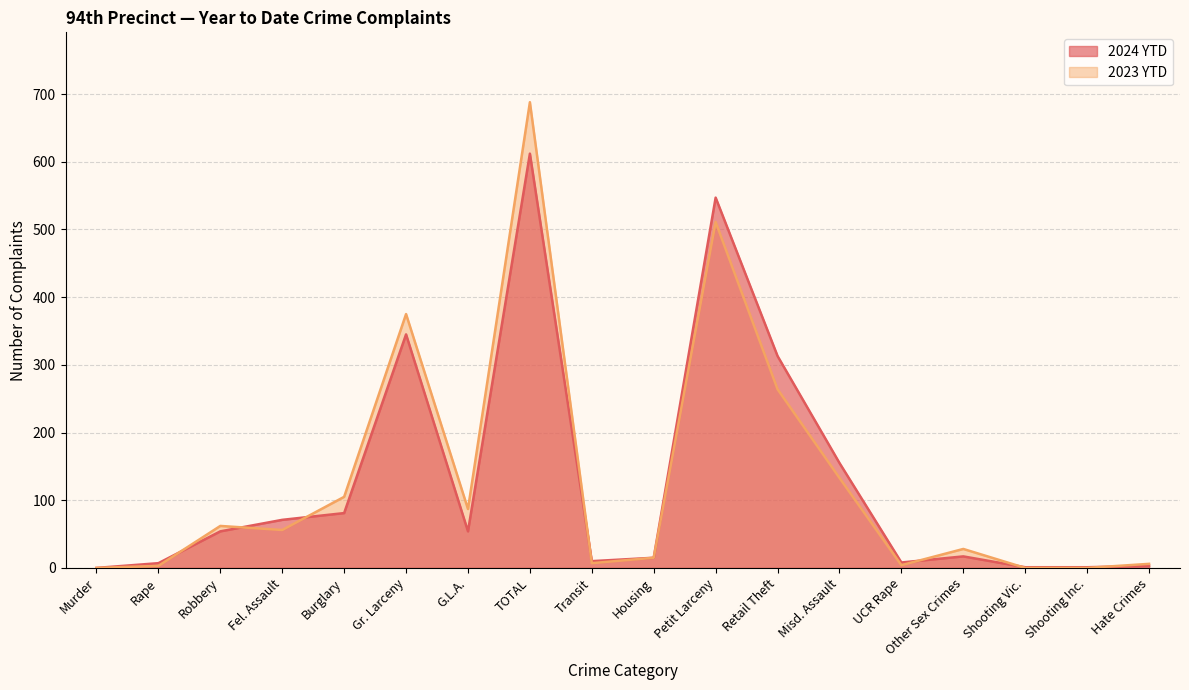

The 2023 YTD series shows 28 at Other Sex Crimes. True or false?

True